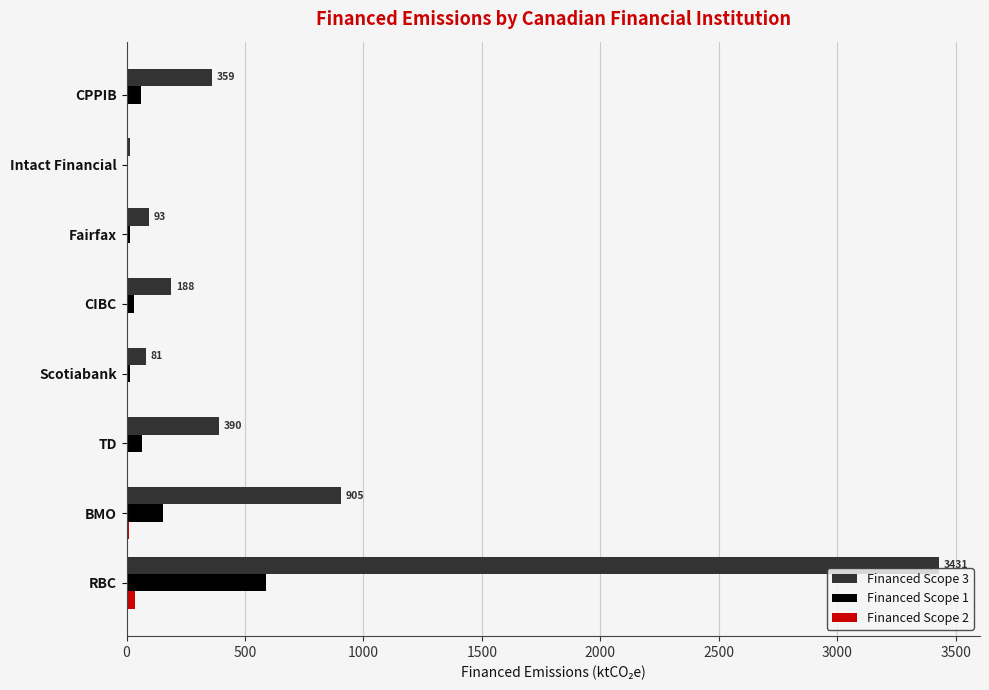

At which category is the sum across all series the highest?

RBC